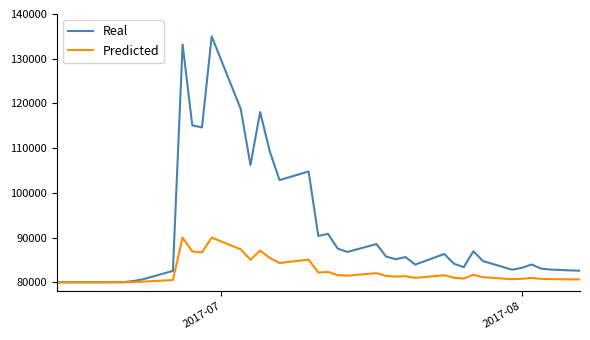

List the series in order of their overall mean, lowest first.

Predicted, Real